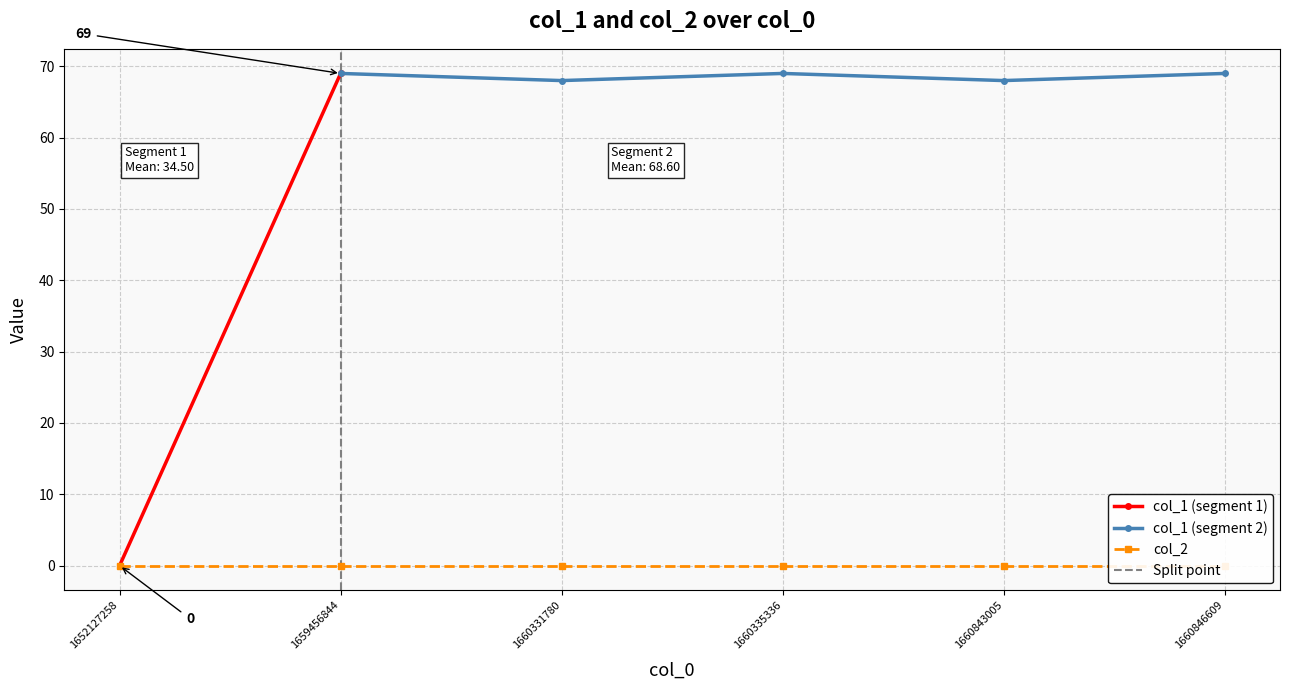

True or false: col_1 and col_2 cross at least once.

False